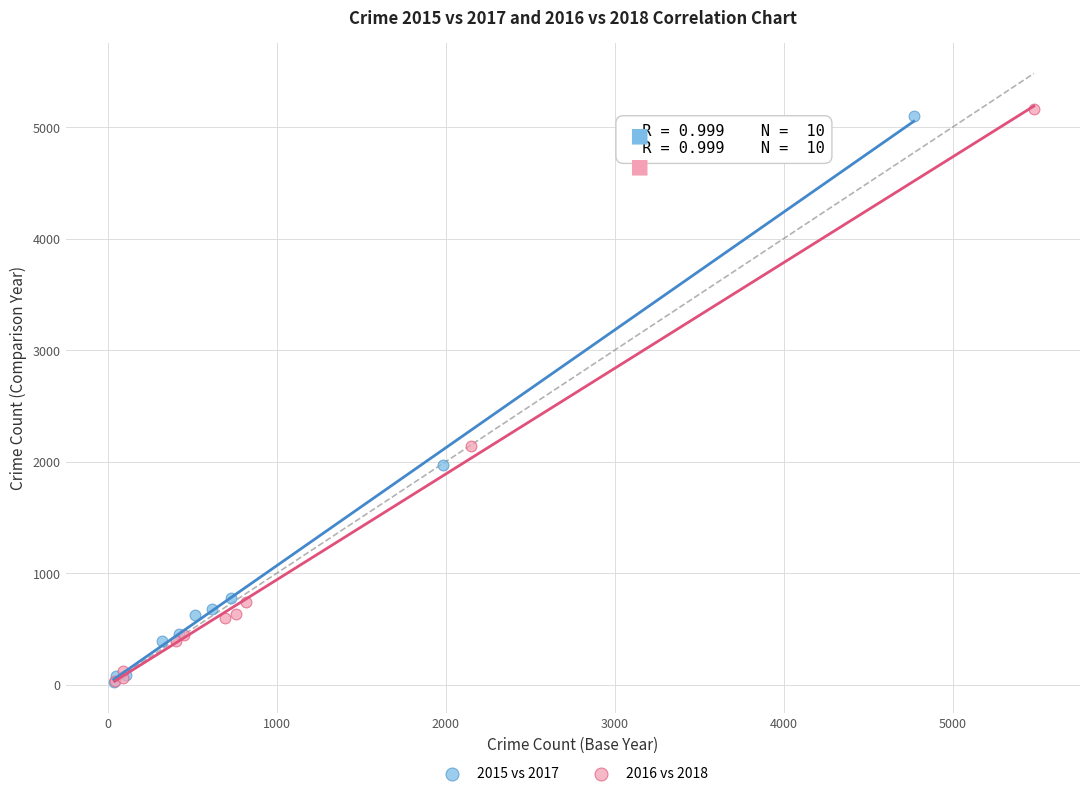

Which series has the widest spread of Y values?

2016 vs 2018